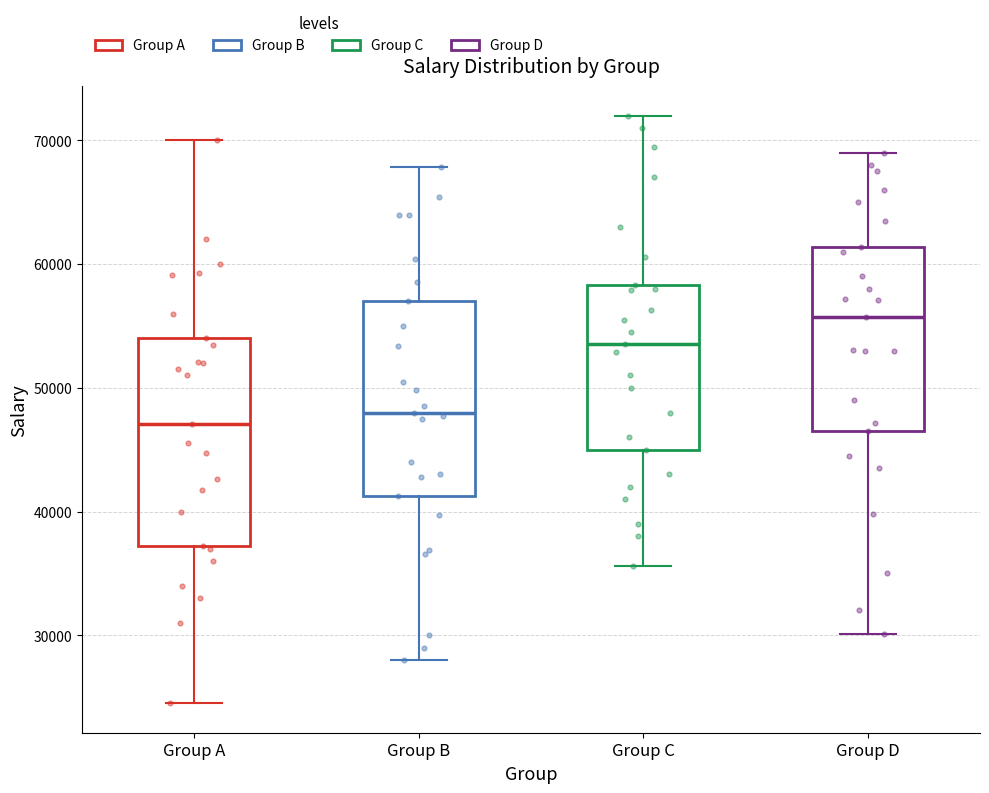

Where does the lower whisker of the box for Group A end on the y-axis? The values are not printed on the chart, so give them approximately, as read against the axis.

24000